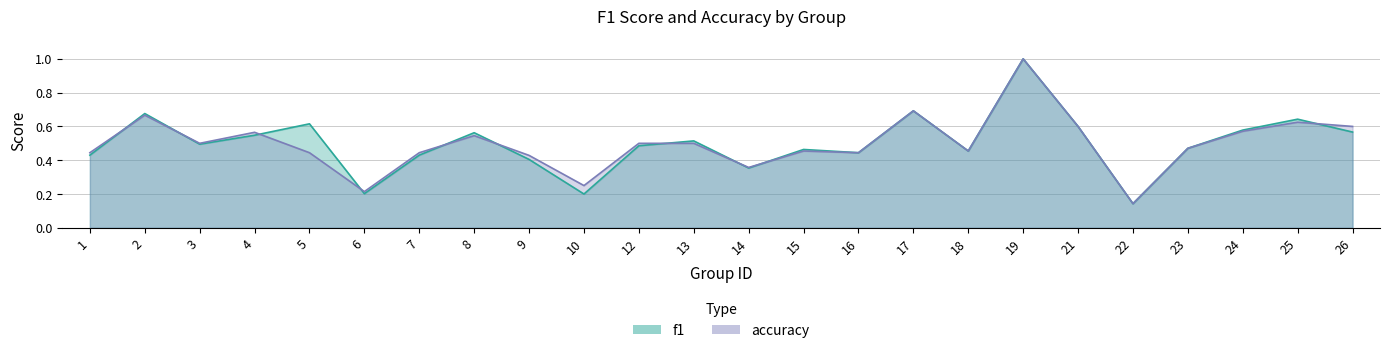

What are all the series names shown in the legend?

f1, accuracy